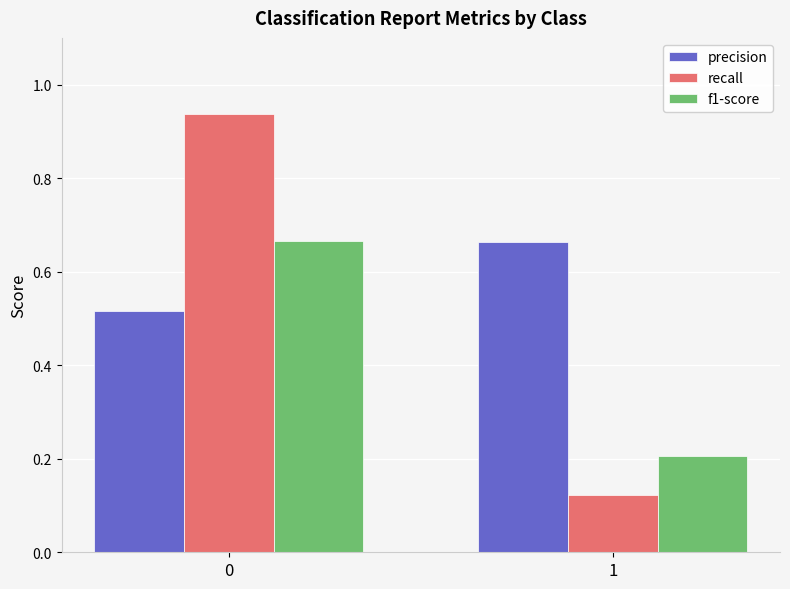

List the labels in order of precision value, smallest first.

0, 1